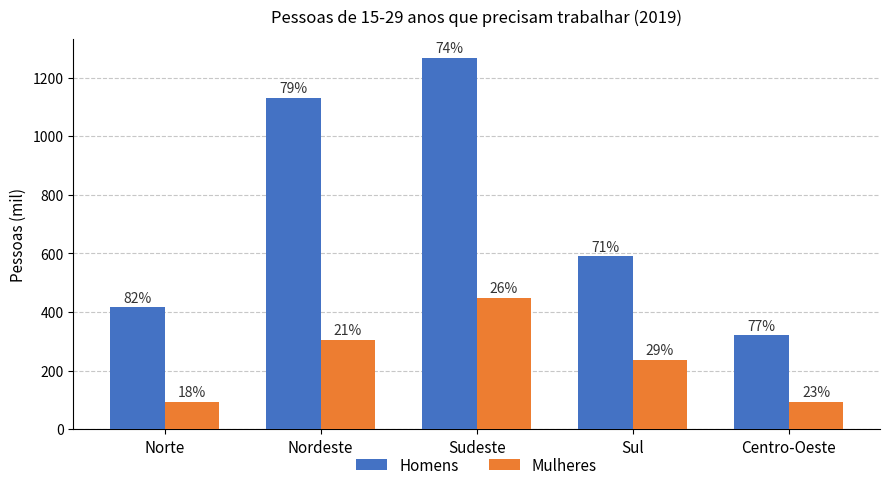

What is the value of the Homens bar at the 2nd from the left?

1131